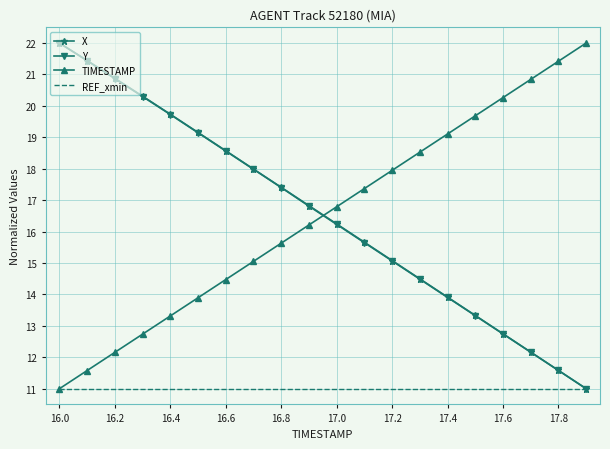

How many times do Y and TIMESTAMP cross each other?

1